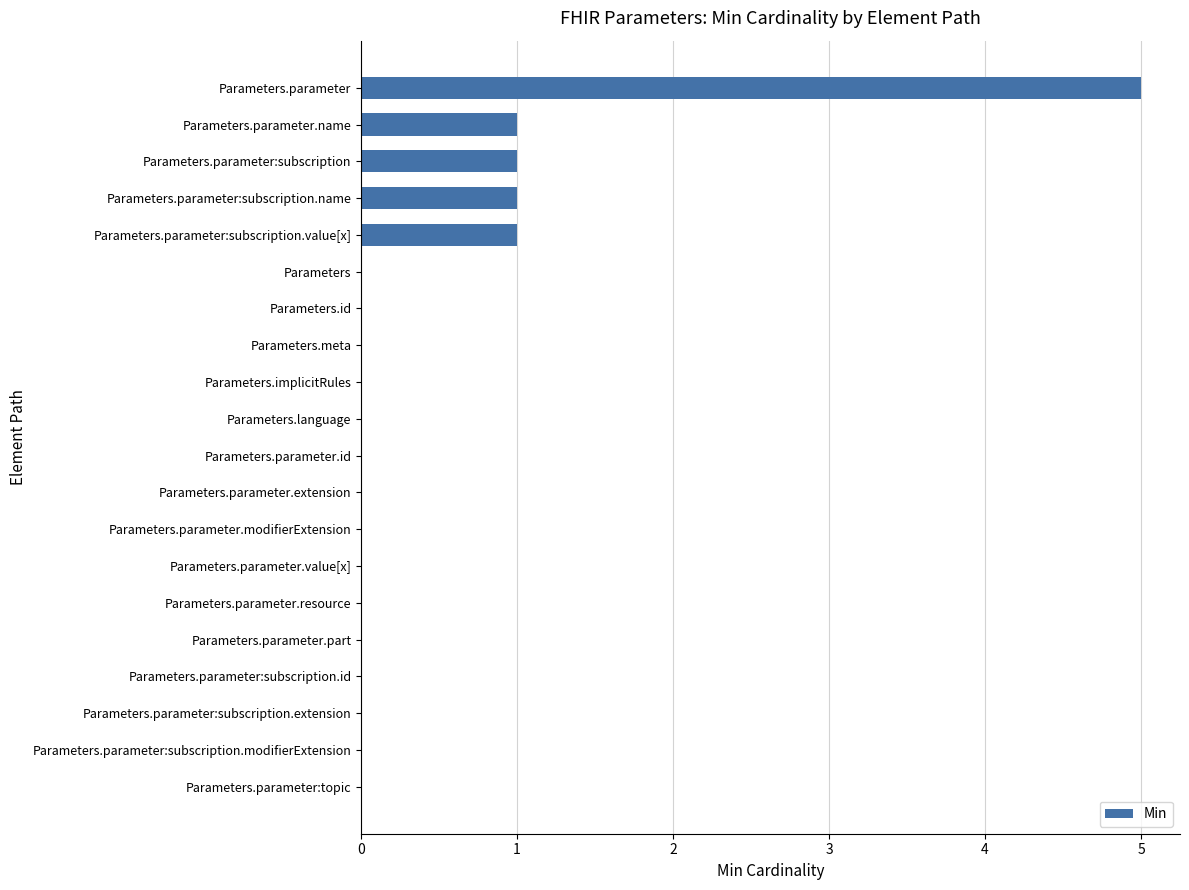

What is the sum of all values?

9